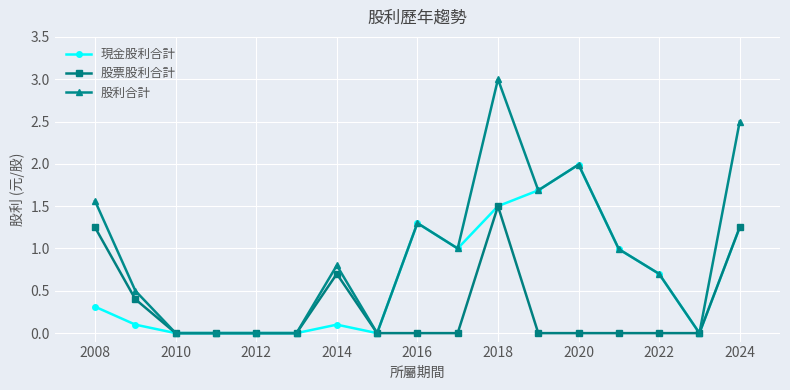

What is the maximum value for 股票股利合計?

1.5